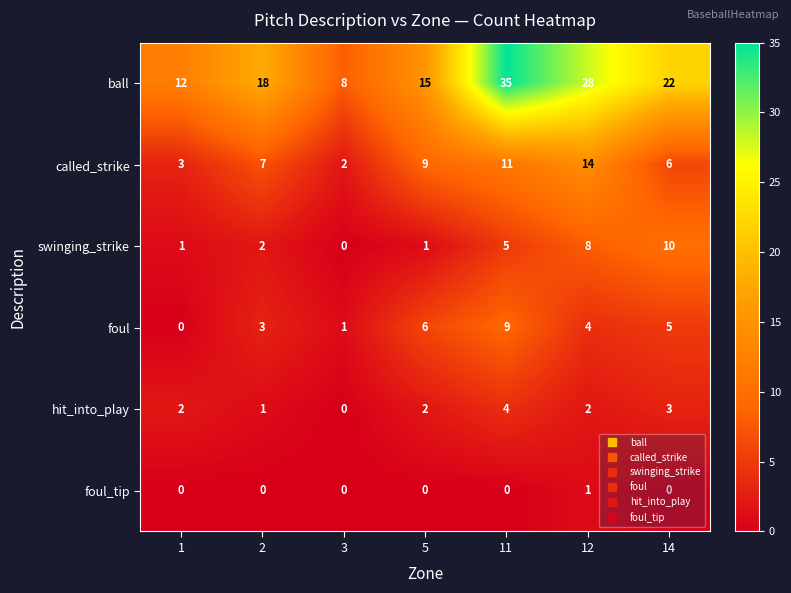

The ball series shows 8 at 3. True or false?

True